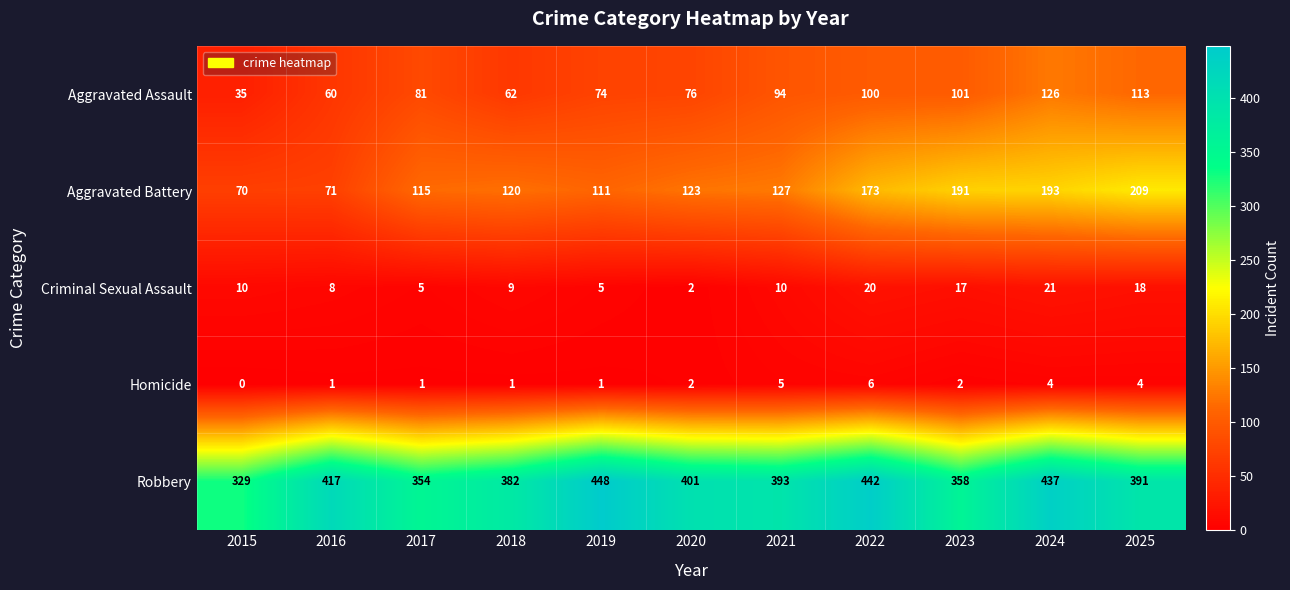

Is it true that Aggravated Battery equals 123 at 2020?

True